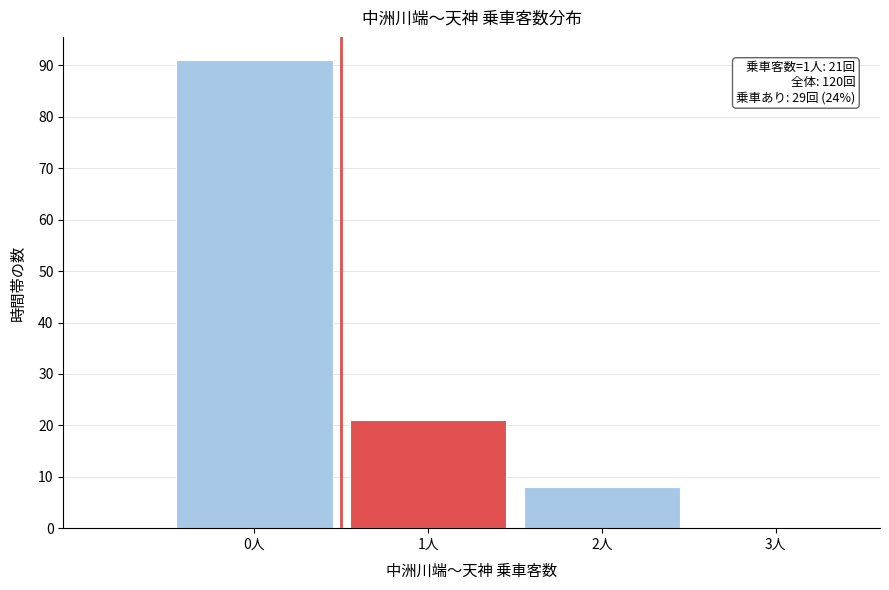

Reading left to right, extract all data points from this chart.

0人=91	1人=21	2人=8	3人=0